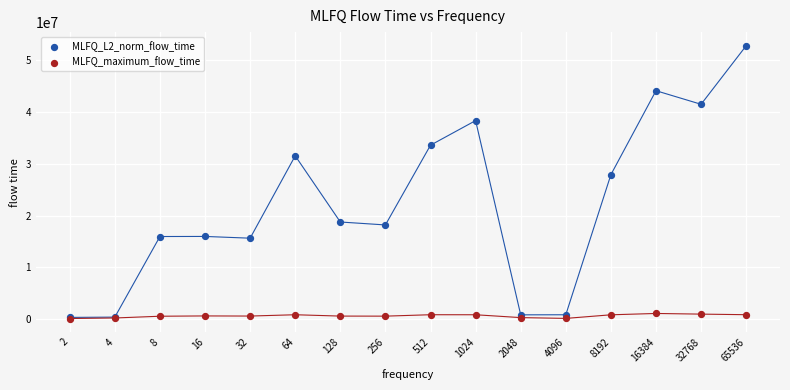

Across all series, what Y value is closest to 26471157?

27910726.1